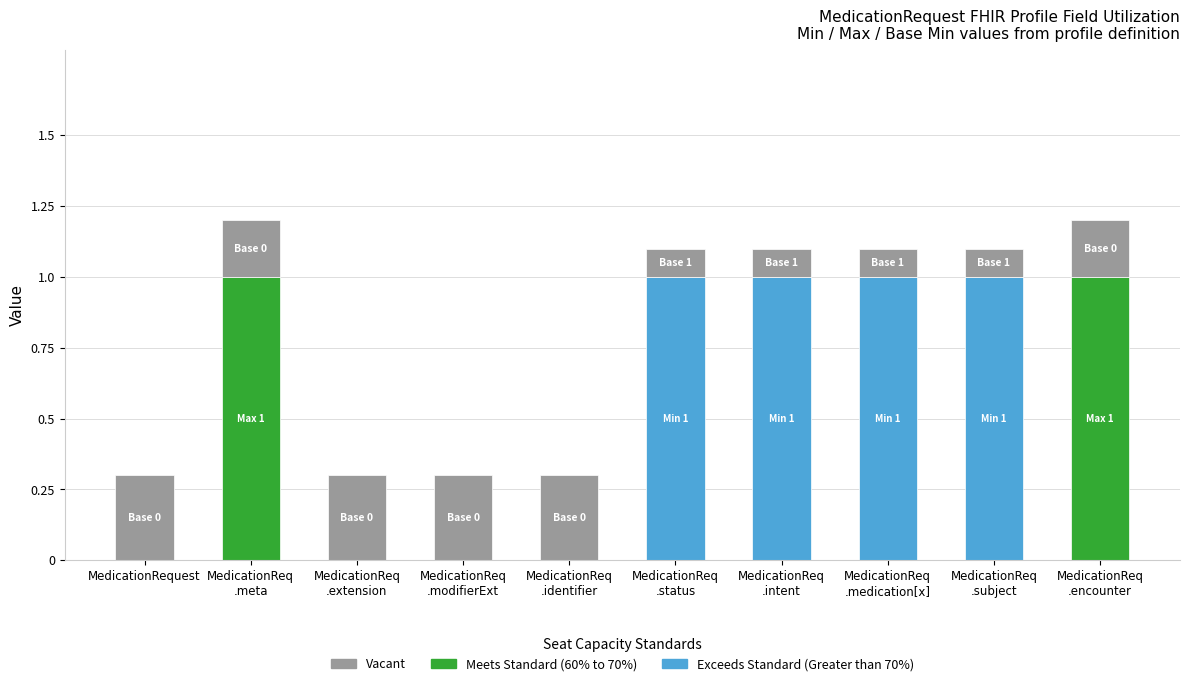

Read the Exceeds Standard (Greater than 70%) value at MedicationReq
.status.

1.0